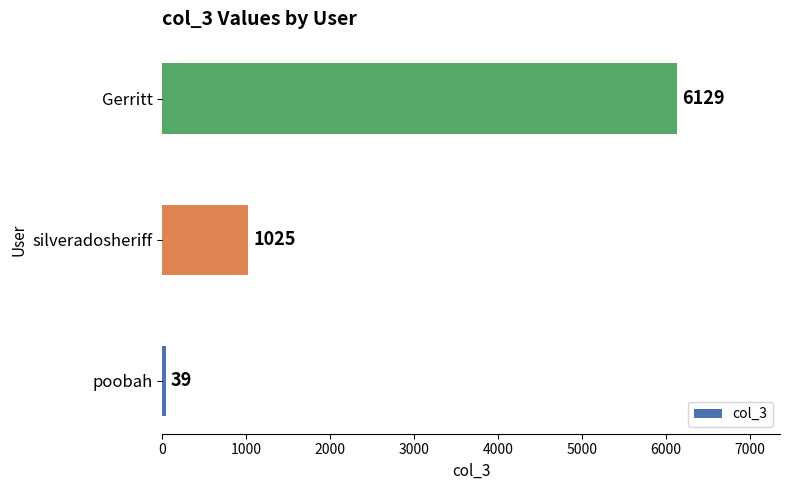

Reading bottom to top, transcribe all the data shown in this chart.

poobah=39	silveradosheriff=1025	Gerritt=6129